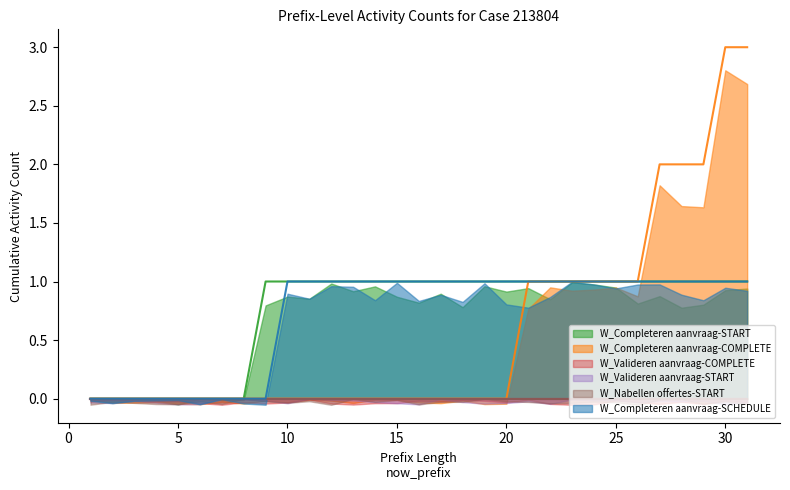

True or false: W_Completeren aanvraag-START and W_Completeren aanvraag-SCHEDULE cross at least once.

False